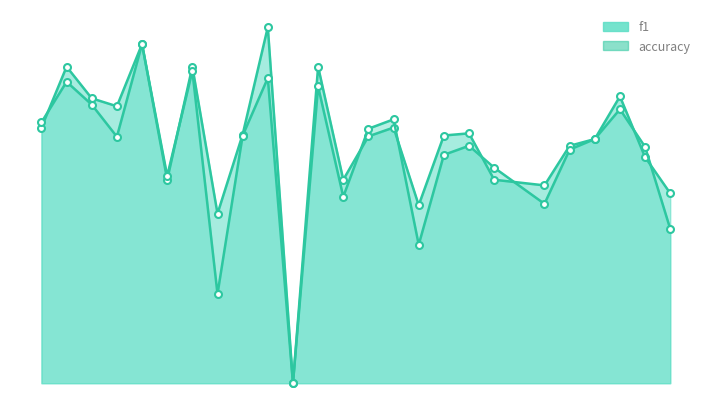

At which category is the sum across all series the highest?

5